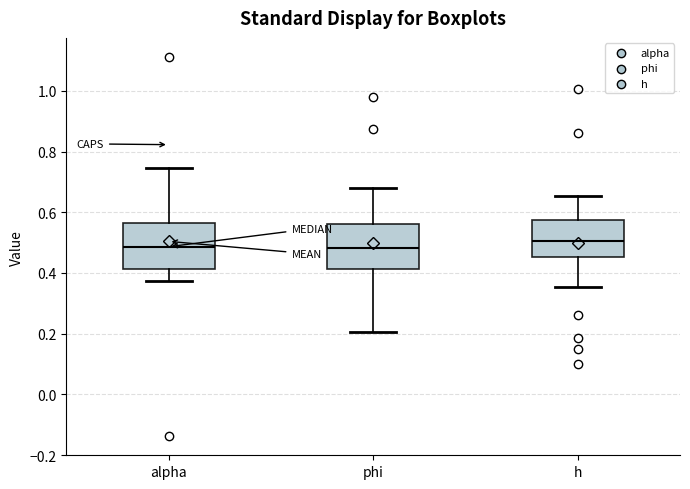

Reading left to right, transcribe this box plot: for each box, give where its median line is, the range the box spans, and where its two whiskers end, as read against the y-axis. The values are not printed on the chart, so give them approximately, as read against the axis.

alpha: median 0.48, box 0.42 to 0.56, whiskers 0.38 to 0.74
phi: median 0.48, box 0.42 to 0.56, whiskers 0.20 to 0.68
h: median 0.50, box 0.46 to 0.58, whiskers 0.36 to 0.66